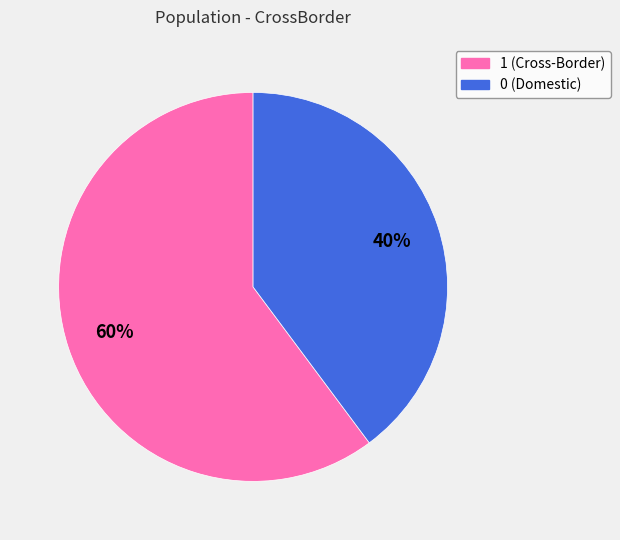

Is the sum of 0 and 1 greater than half?

Yes